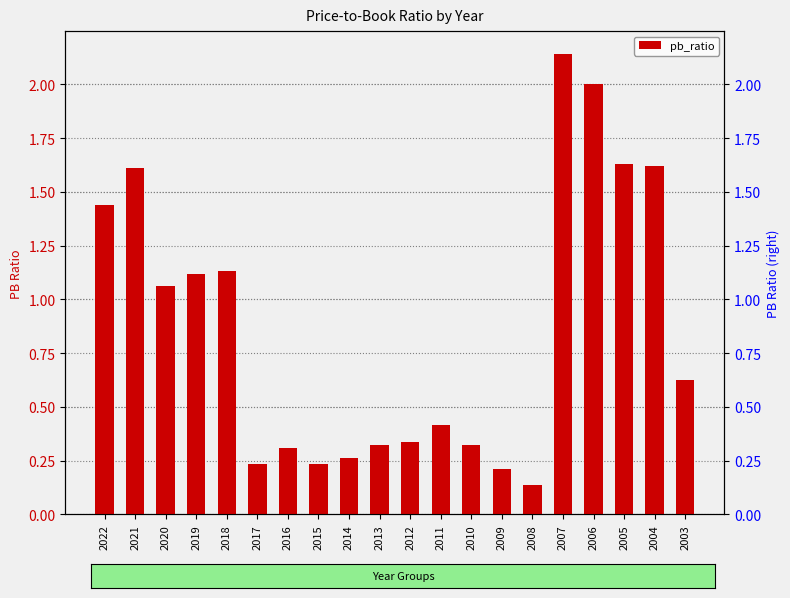

What is the sum of the values at 2021 and 2011?

2.0